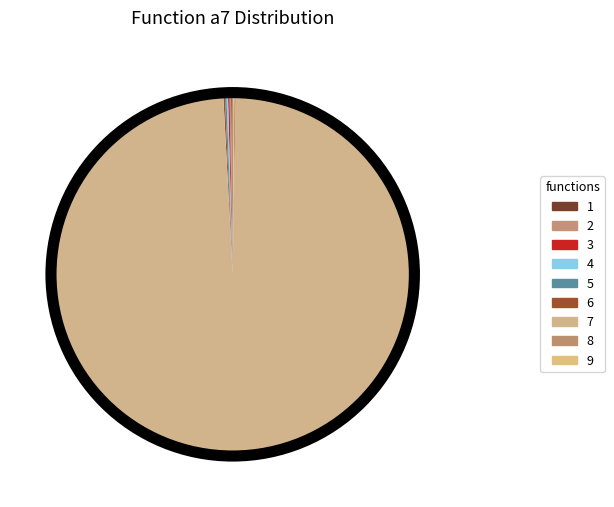

To the nearest percent, what is the difference between the largest and smallest slice percentages?

100%